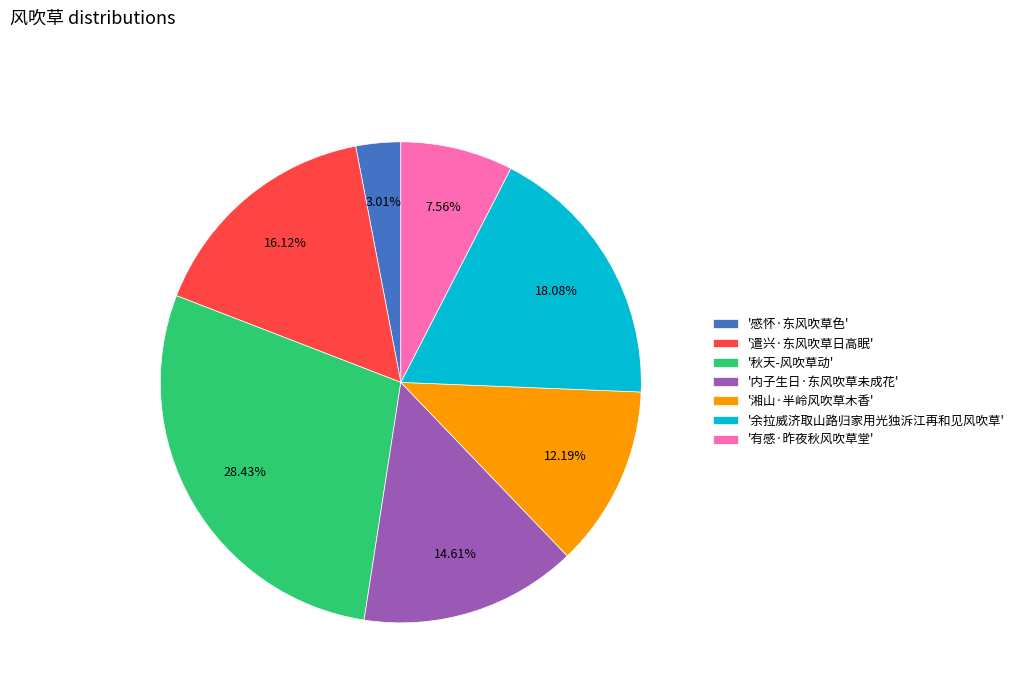

How many segments does this pie chart have?

7